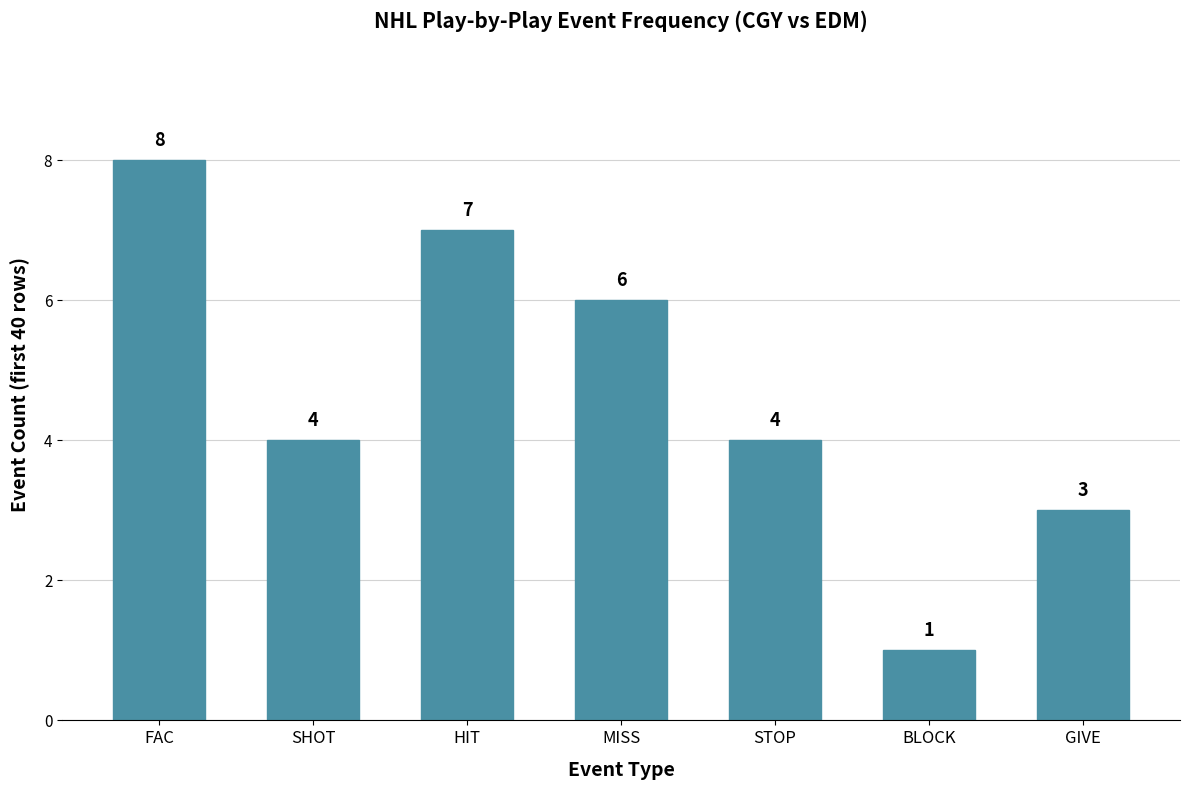

What is the sum of the values at BLOCK and FAC?

9